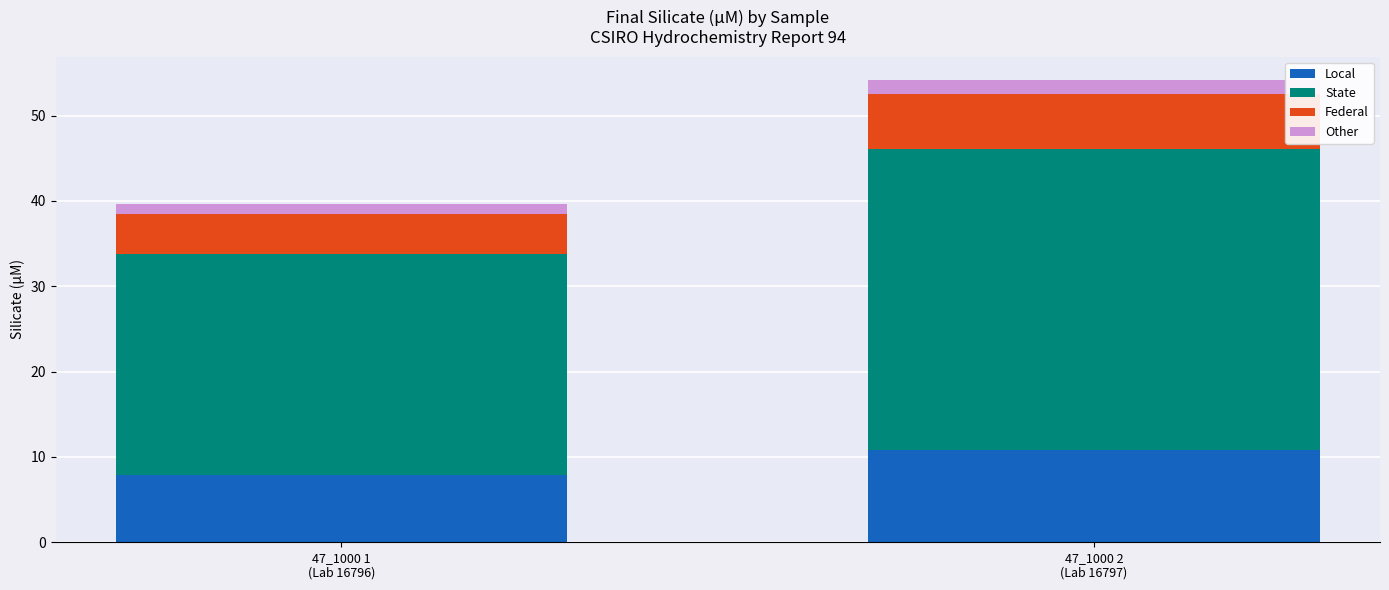

What is the sum of all Local values?

18.8